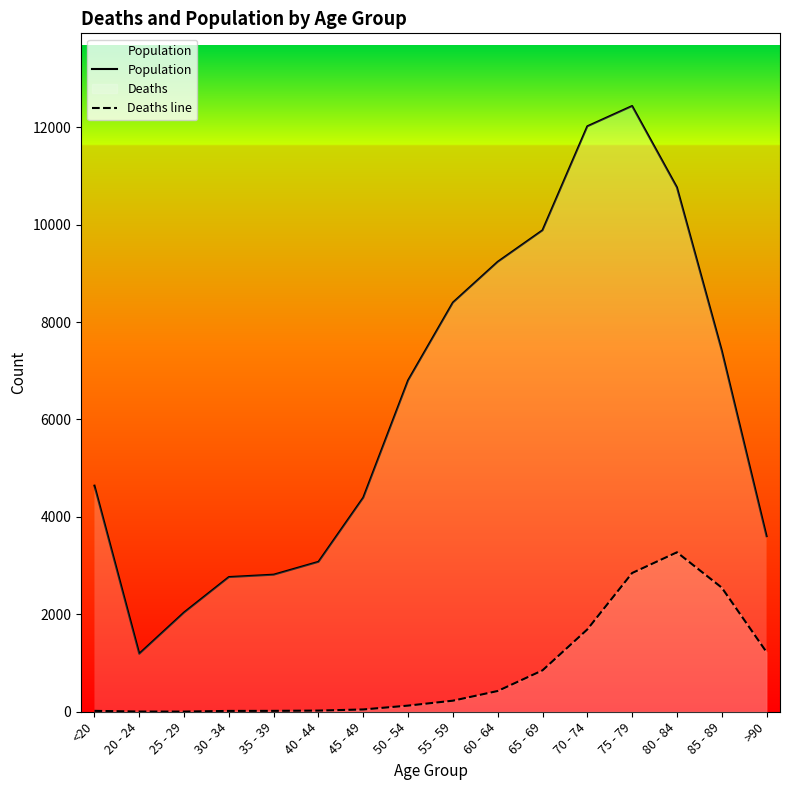

True or false: Population and Deaths line cross at least once.

False